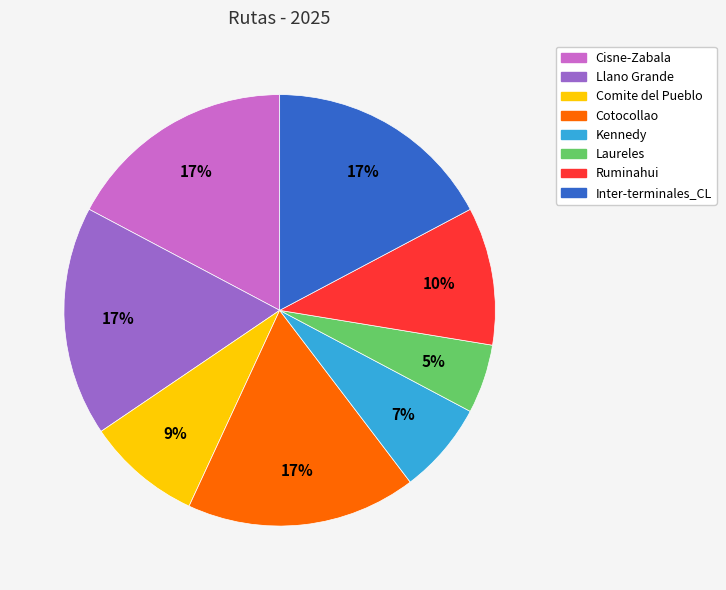

What is the smallest slice in the pie chart?

Laureles